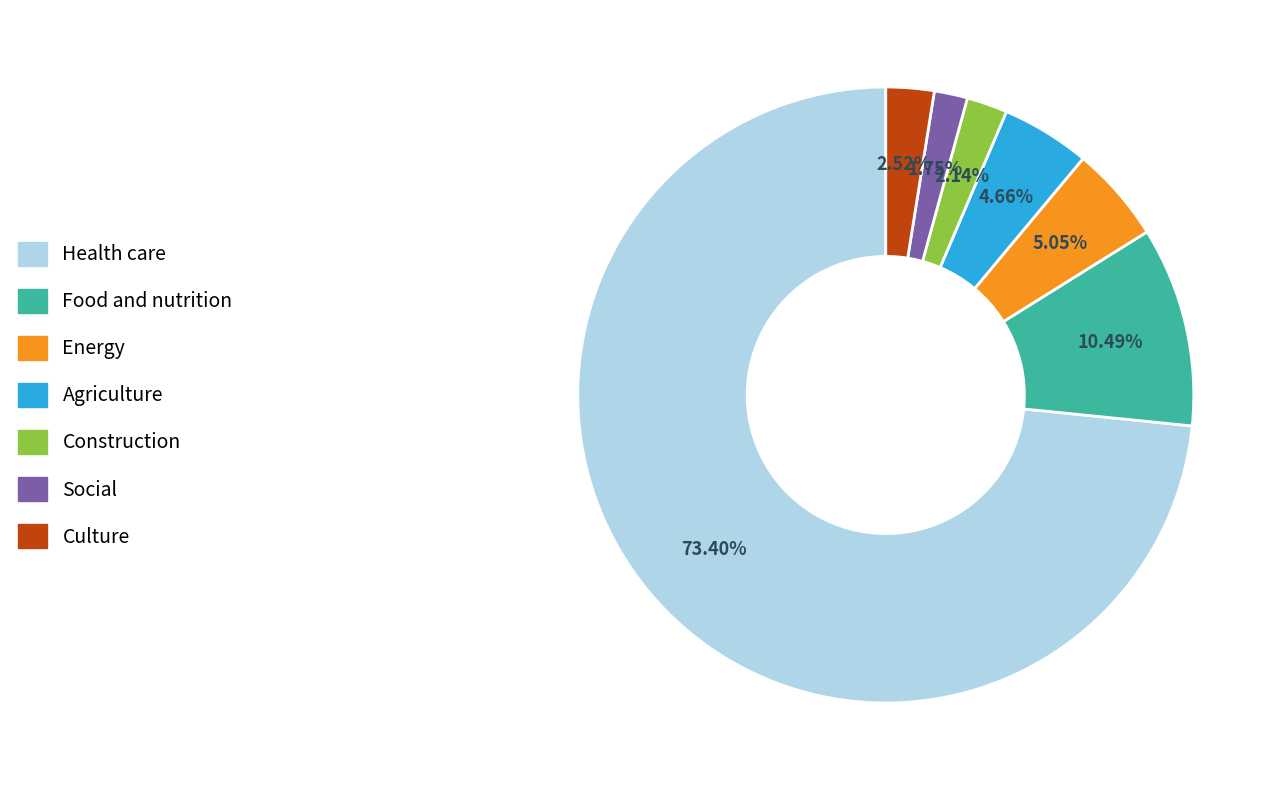

The Health care slice represents 73% of the pie. True or false?

True